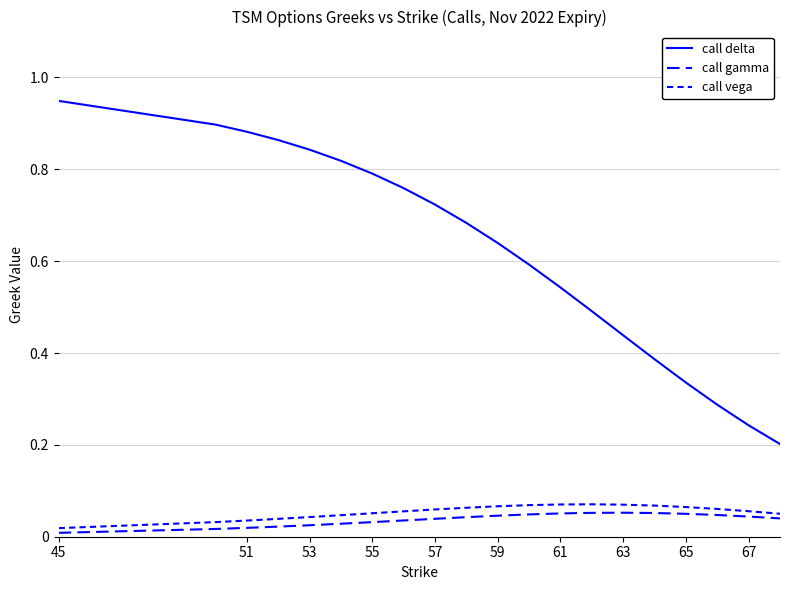

Does the chart display data point markers on the line(s)?

No